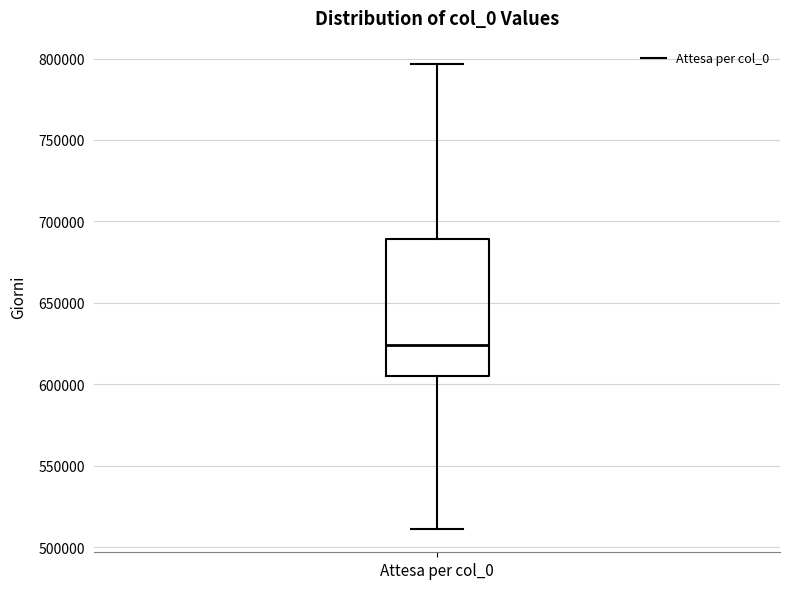

Transcribe this box plot: give where the median line is, the range the box spans, and where the two whiskers end, as read against the y-axis. The values are not printed on the chart, so give them approximately, as read against the axis.

median 625000, box 605000 to 690000, whiskers 510000 to 795000